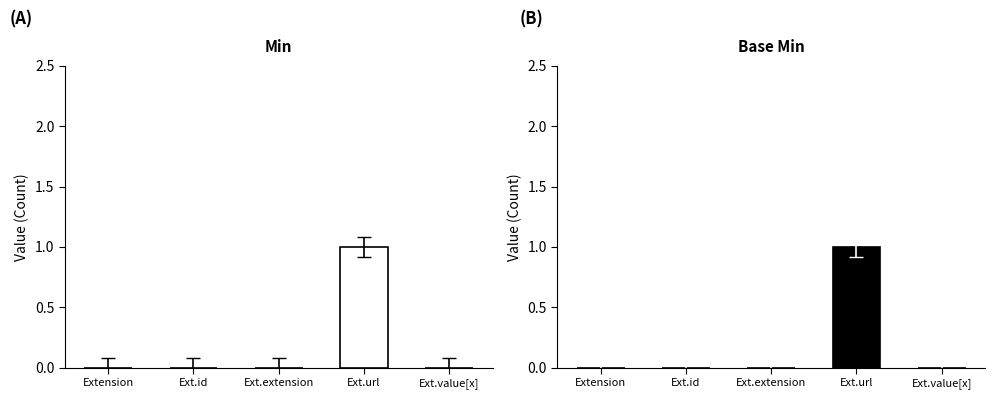

At which label does Base Min reach its minimum?

Extension